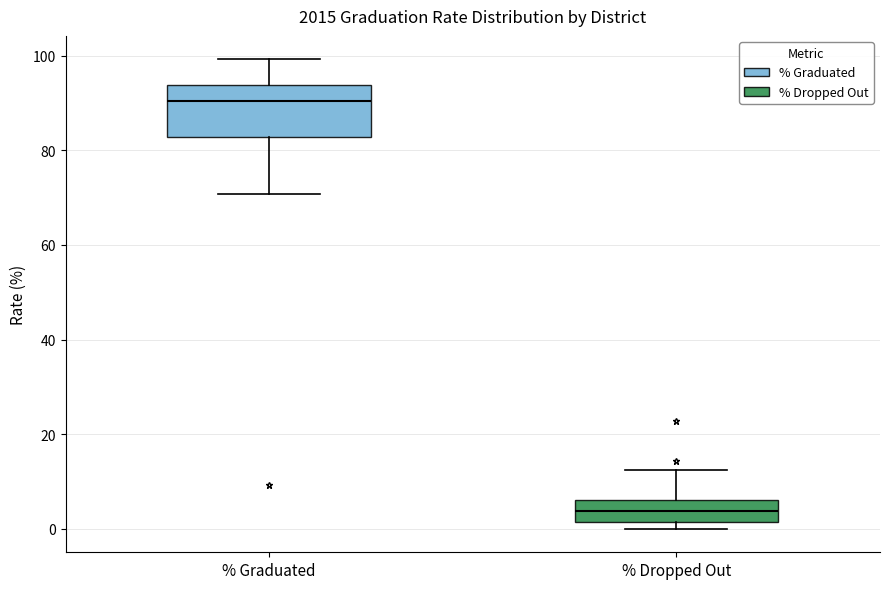

Reading left to right, transcribe this box plot: for each box, give where its median line is, the range the box spans, and where its two whiskers end, as read against the y-axis. The values are not printed on the chart, so give them approximately, as read against the axis.

% Graduated: median 90, box 82 to 94, whiskers 70 to 100
% Dropped Out: median 4, box 2 to 6, whiskers 0 to 12